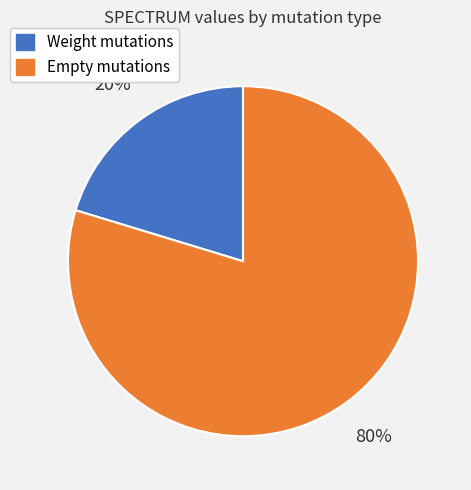

Is there a majority slice in this chart?

Yes